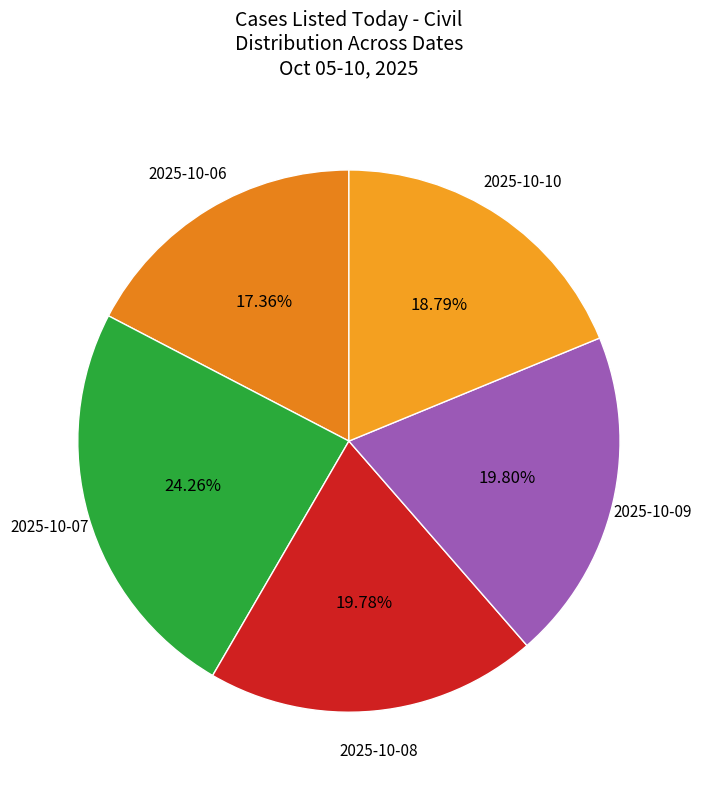

How many slices are in this pie chart?

5